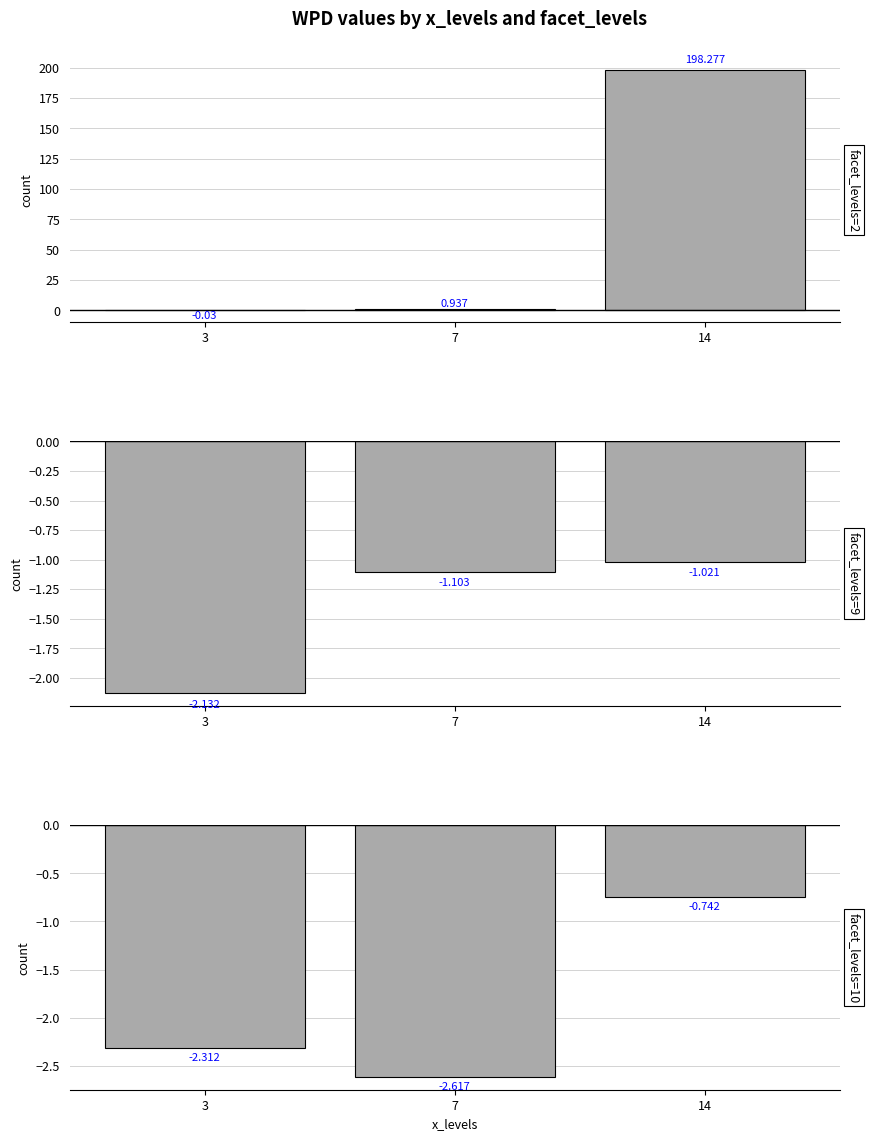

What are all the series names shown in the legend?

facet_levels=2, facet_levels=9, facet_levels=10